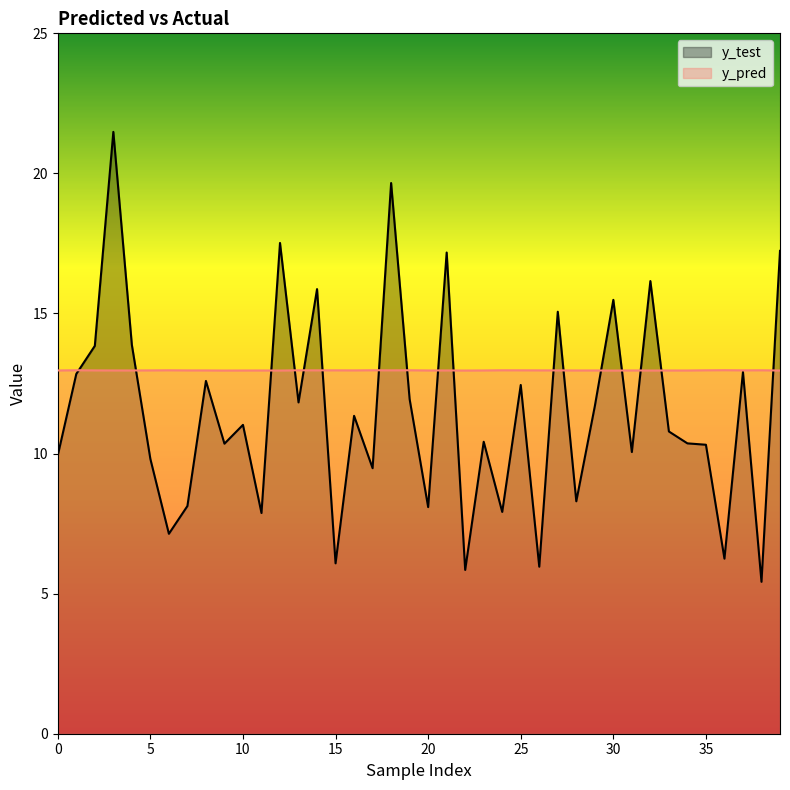

At how many categories does at least one series exceed 21?

1